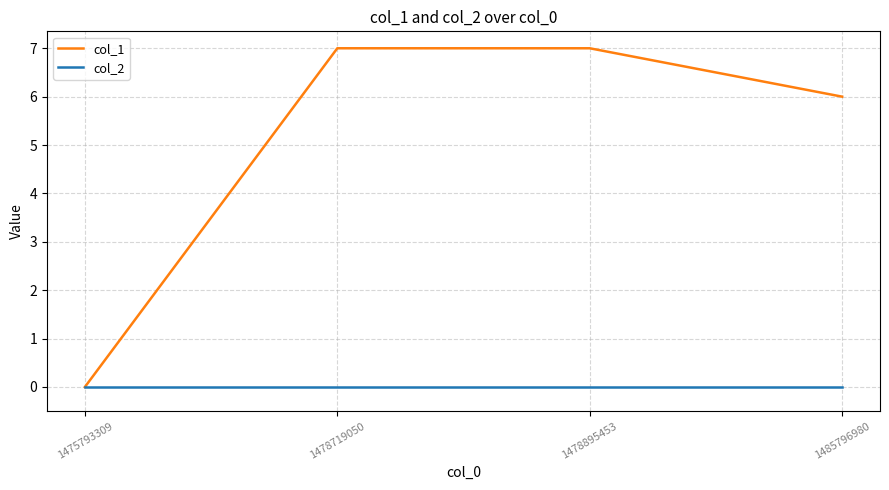

What is the sum of all col_1 values?

20